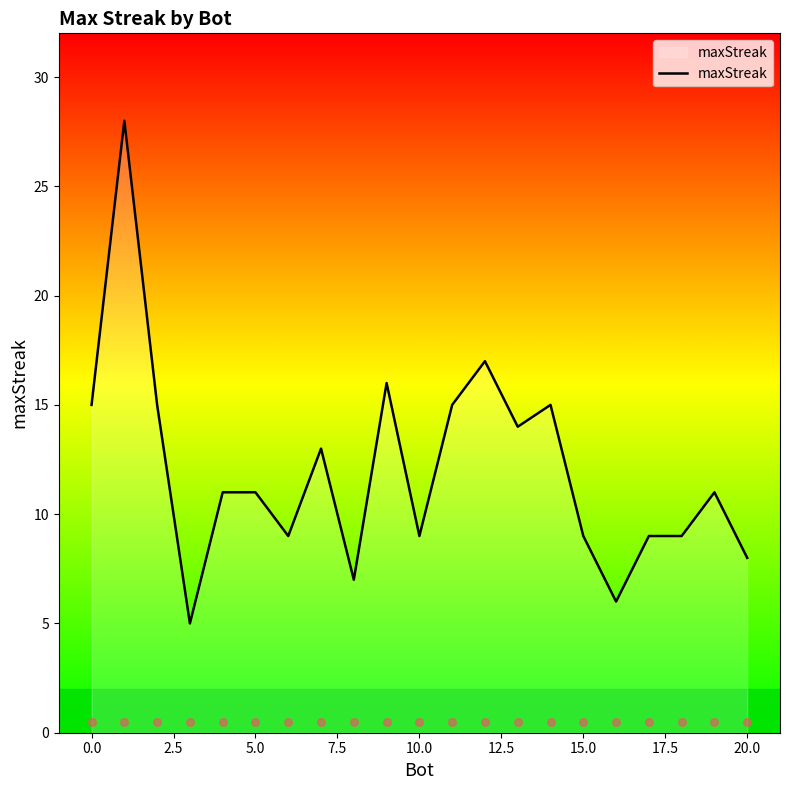

What is the highest value of the maxStreak series?

28